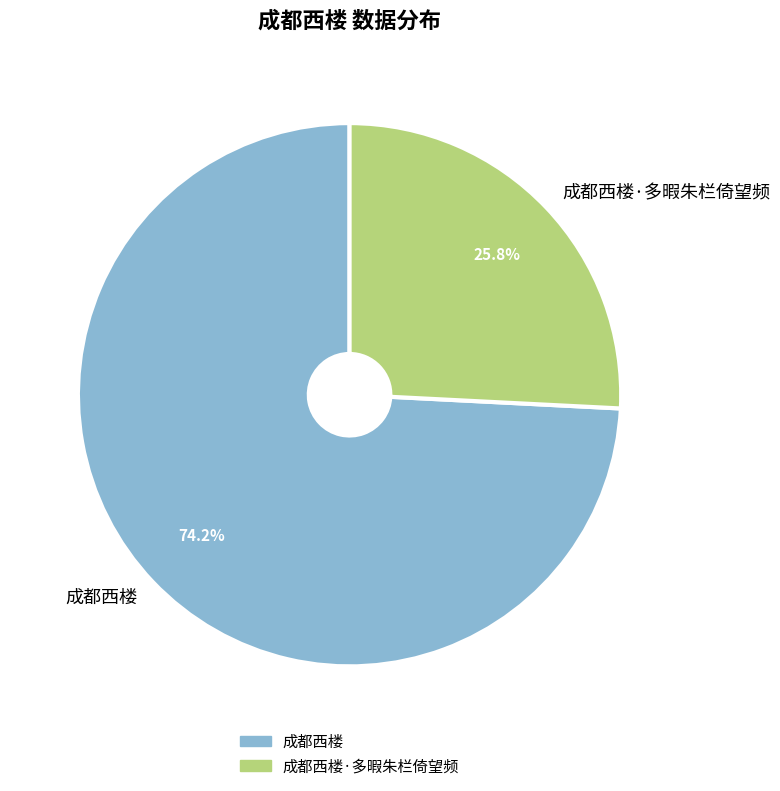

To the nearest percent, what percentage of the pie is 成都西楼?

74%